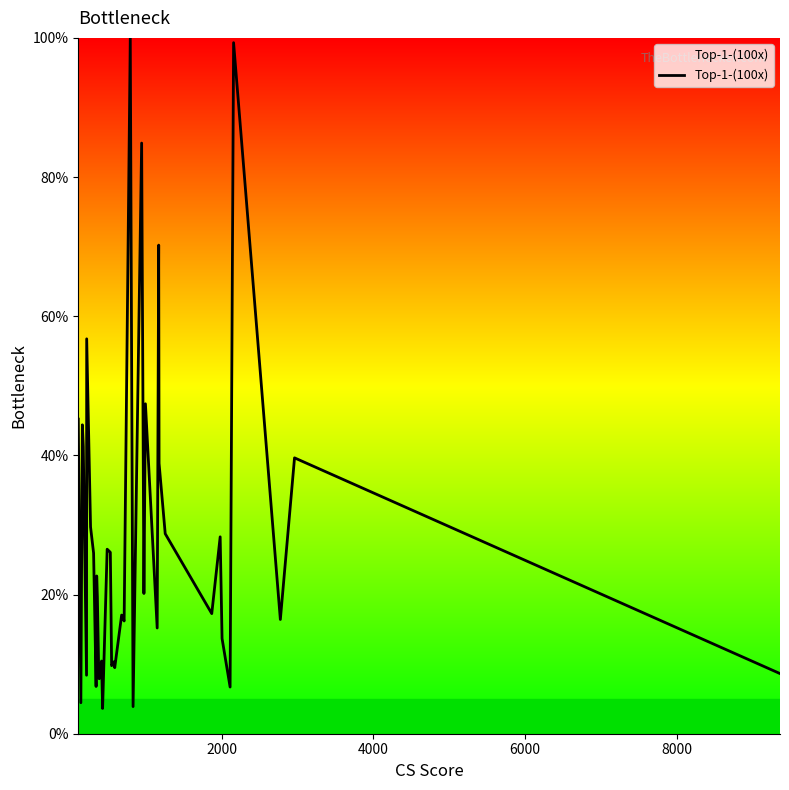

What is the smallest value displayed?

3.6